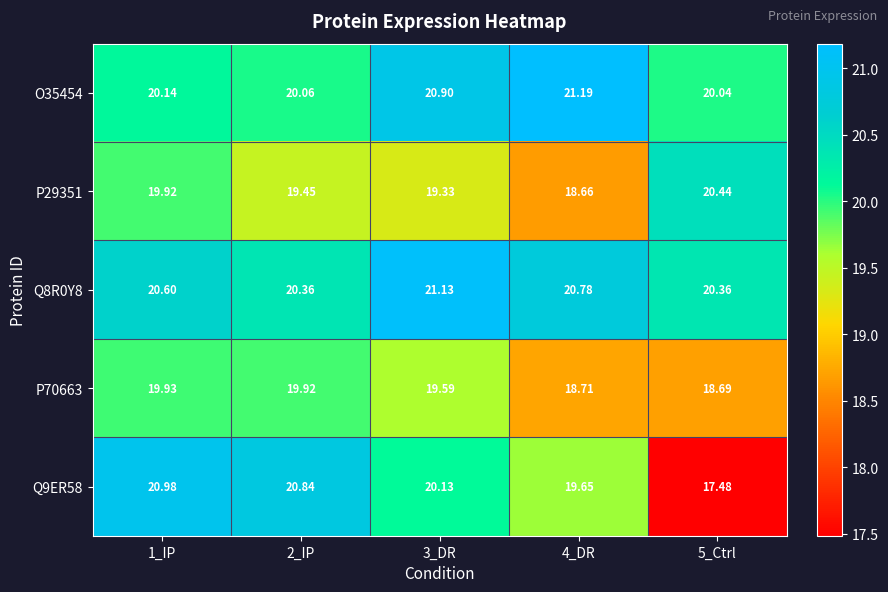

Is the value of Q9ER58 at 1_IP greater than the value of Q8R0Y8 at 5_Ctrl?

Yes